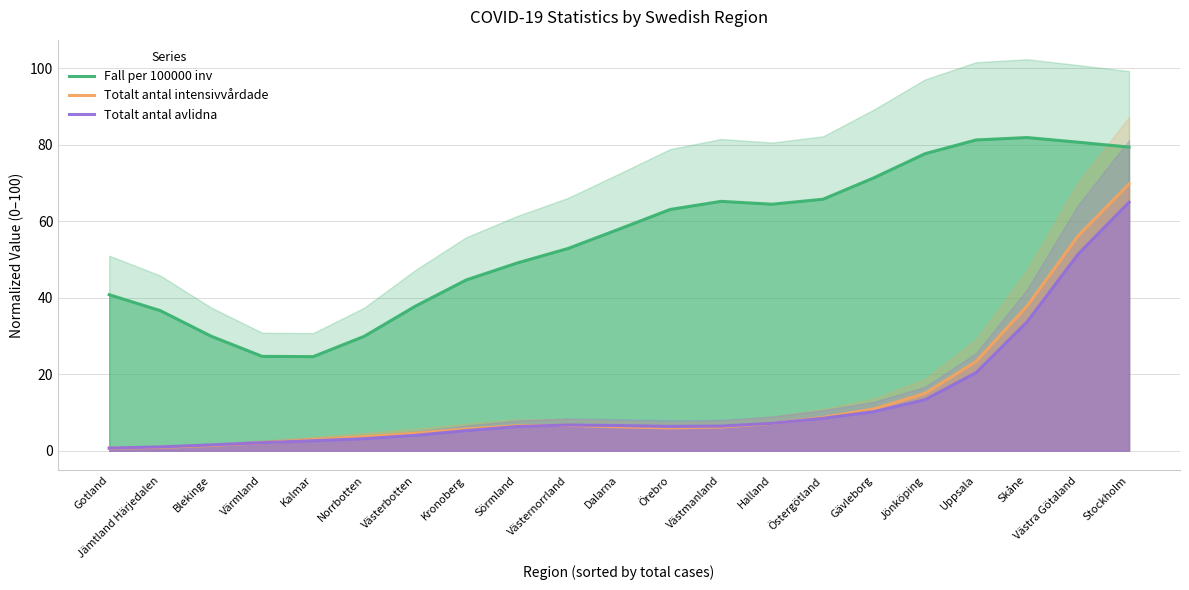

What is the sum of all Totalt antal intensivvårdade values?

282.6